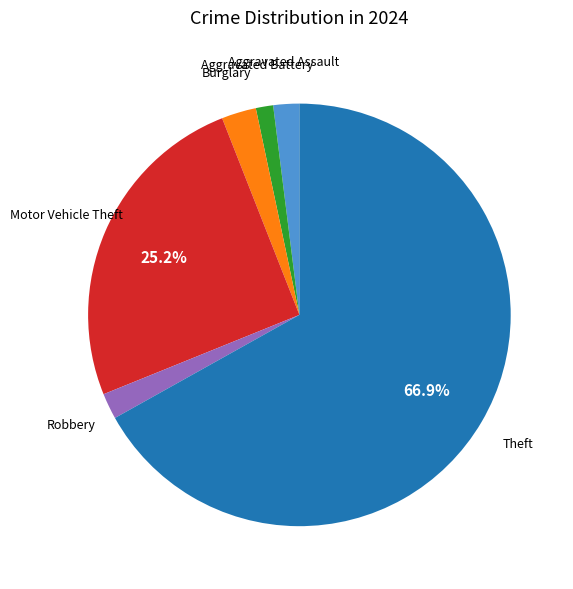

Is there a majority slice in this chart?

Yes